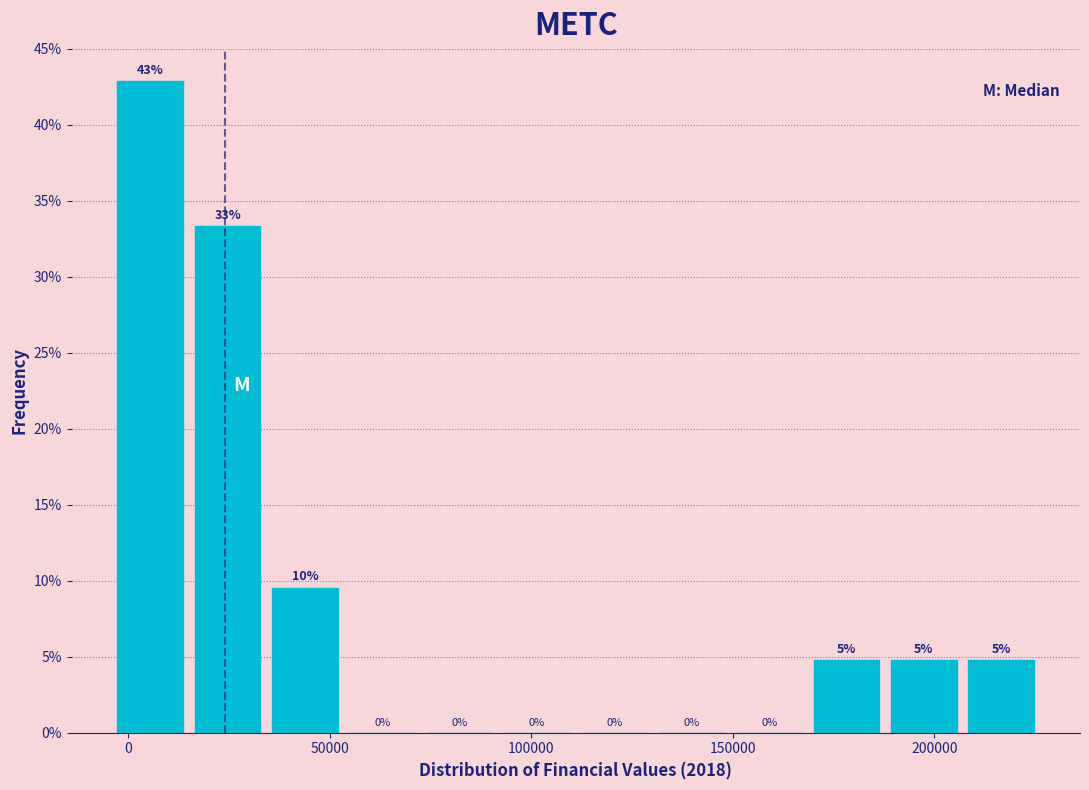

Read against the x-axis, roughly where is the centre of the tallest bar?

5000